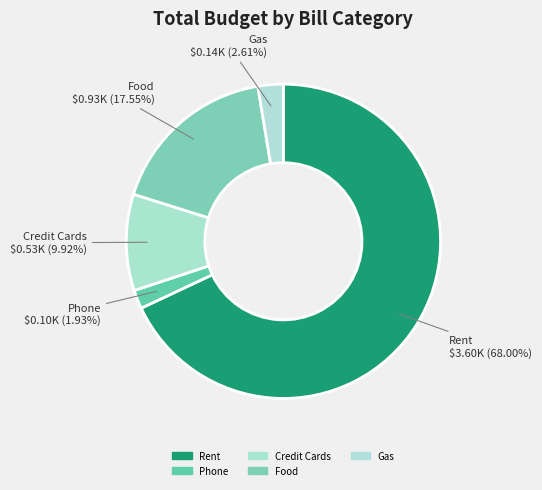

Is it true that Gas is 3% of the pie?

True